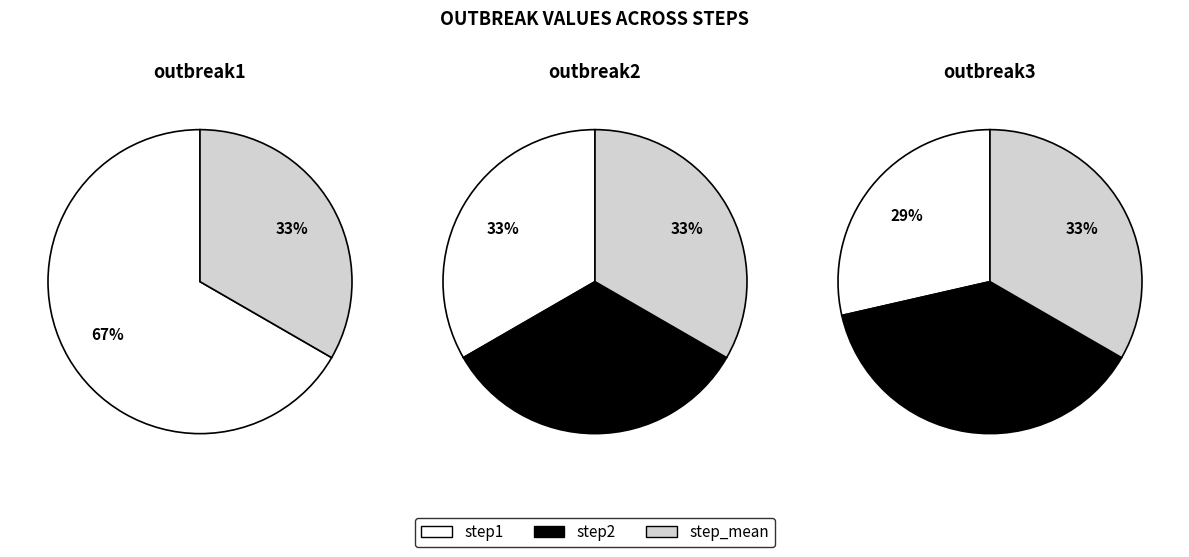

Which series has the largest range (max minus min)?

outbreak1